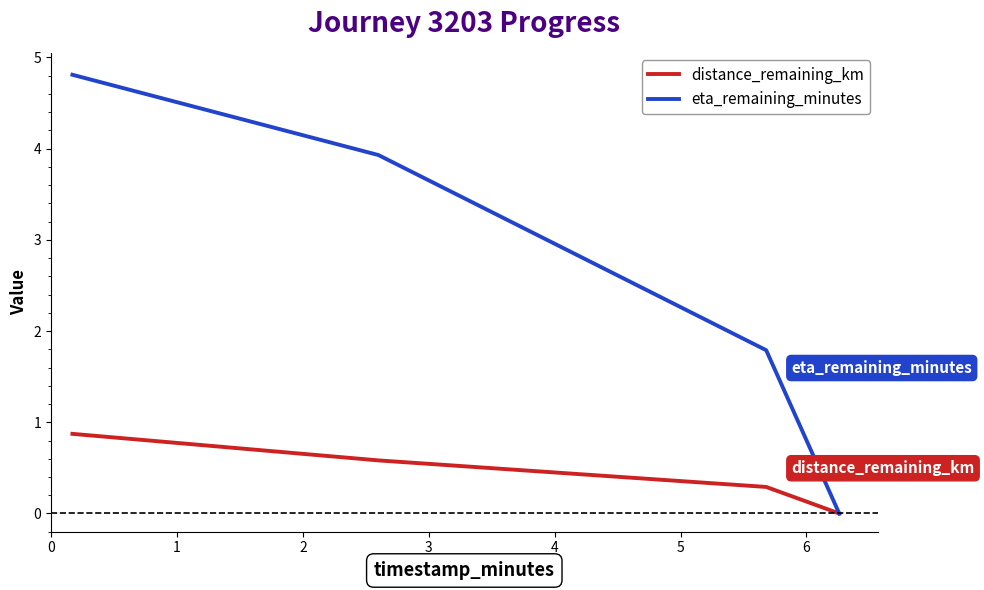

Which series has the largest total across all categories?

eta_remaining_minutes